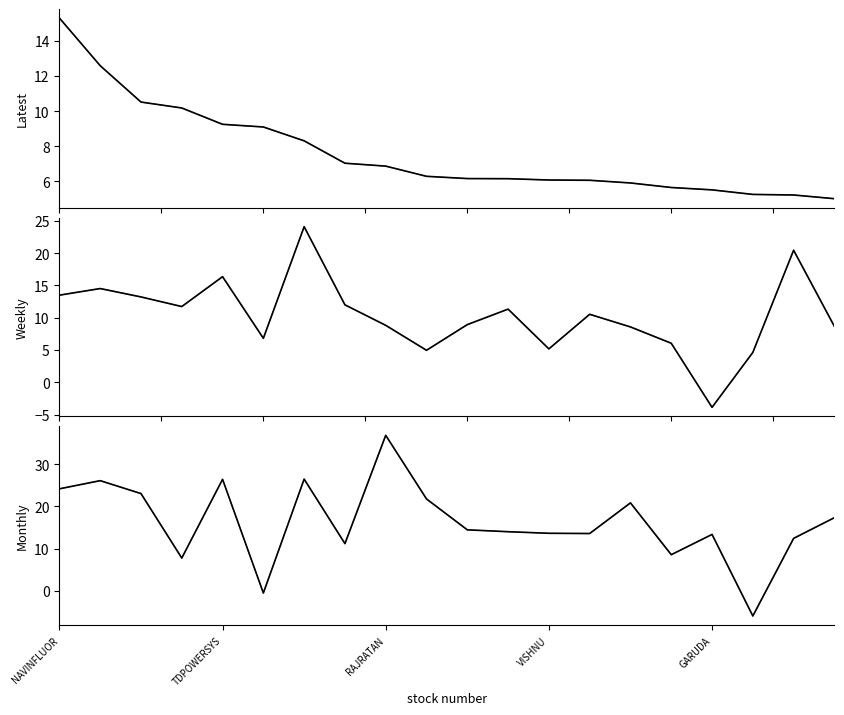

True or false: Latest (smooth) has more than 0 points higher than both neighbors.

False